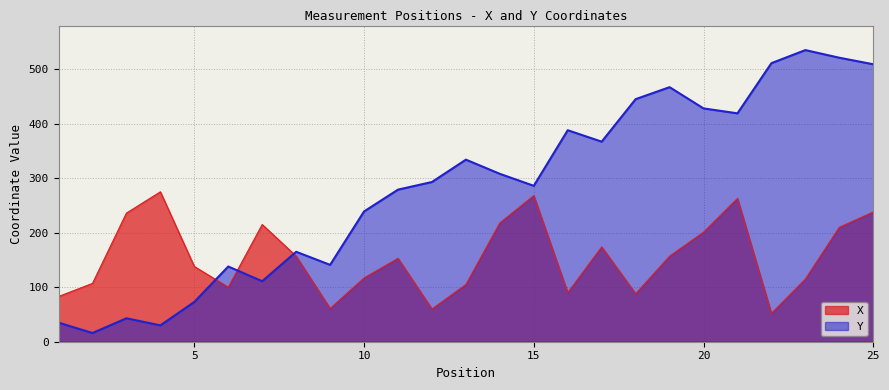

What is the difference between the highest and lowest values at 4?

245